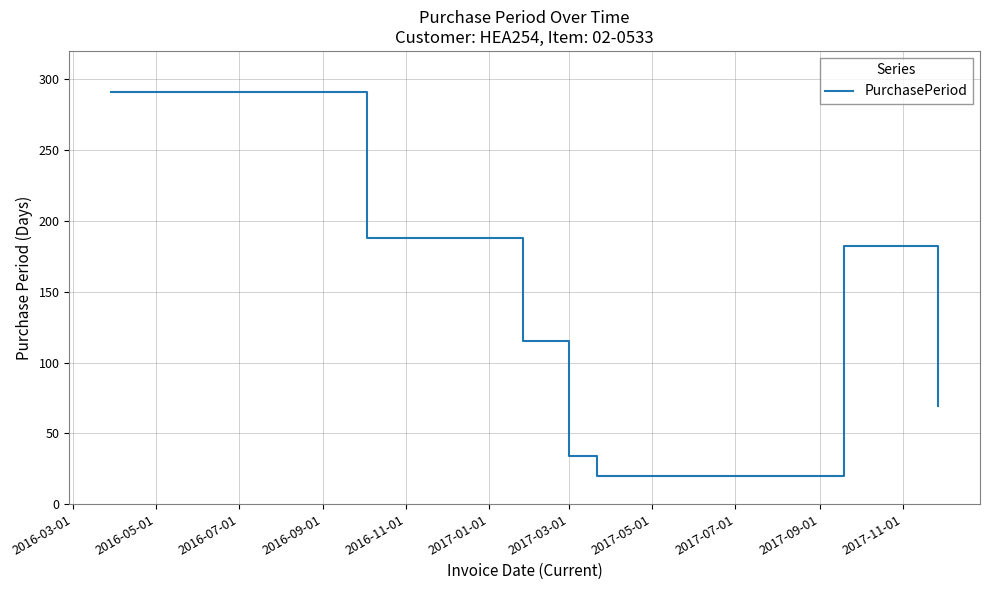

What is the average value?

128